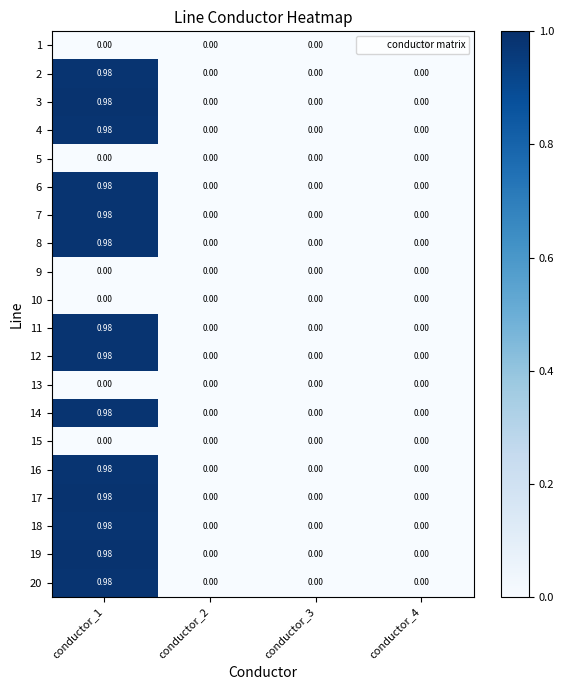

At how many categories does at least one series exceed 0?

1